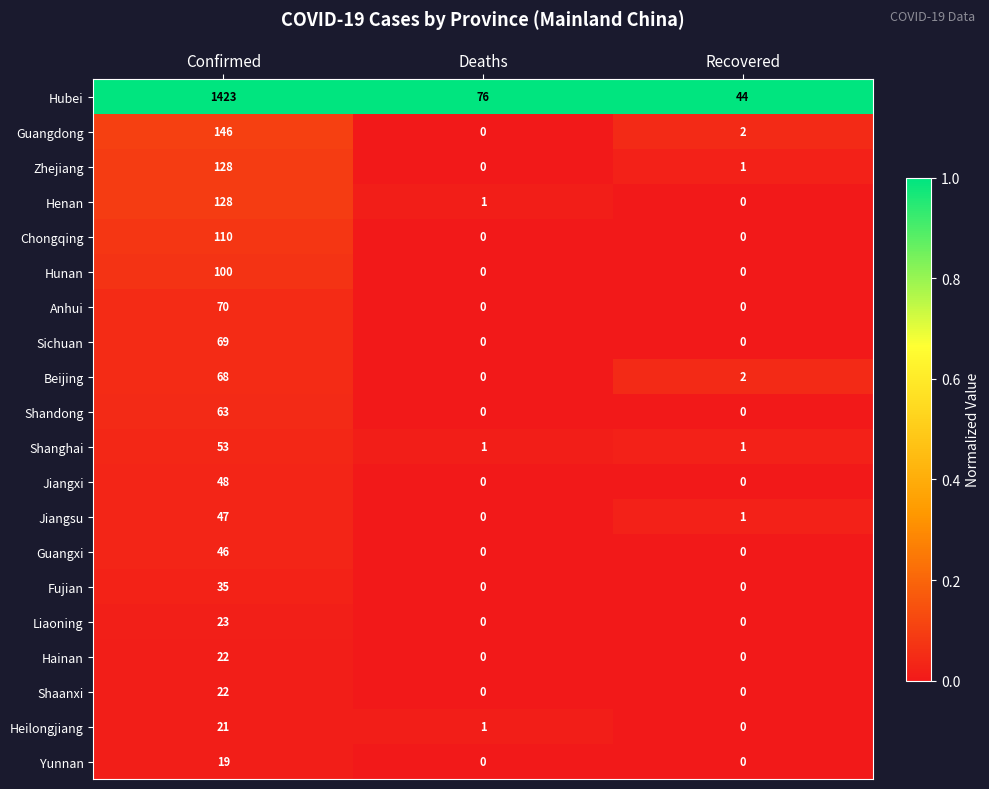

What is the sum of all Henan values?

129